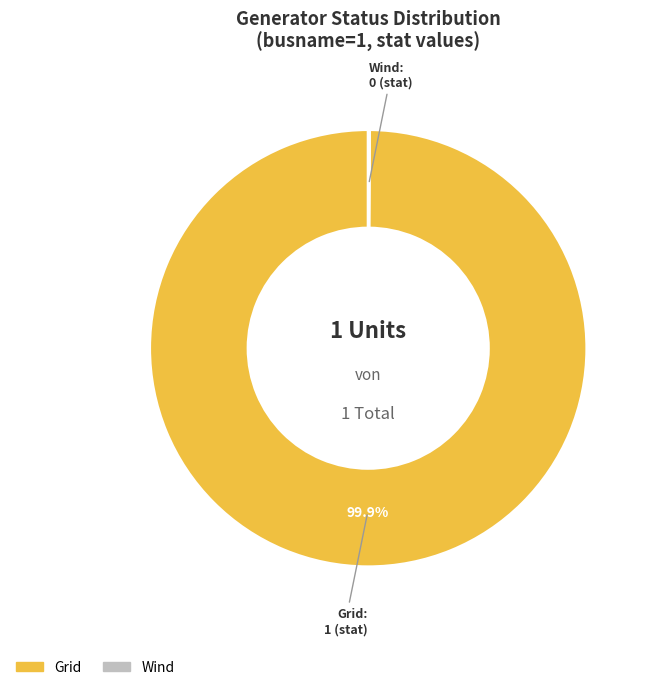

Does Grid represent more than half of the total?

Yes